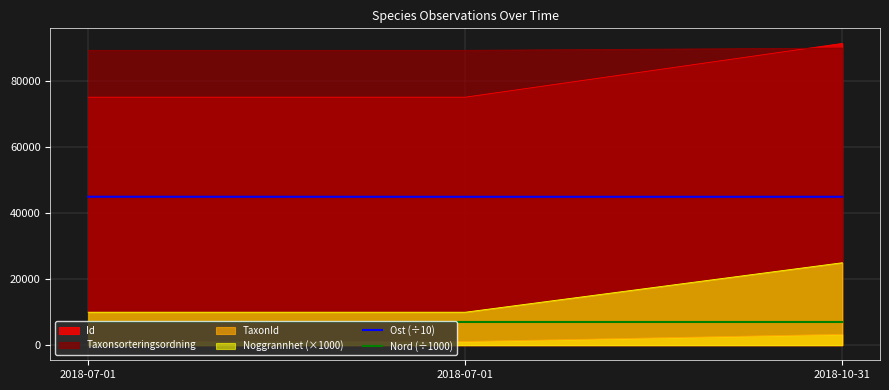

What is the label of the 2nd point from the right?

2018-07-01